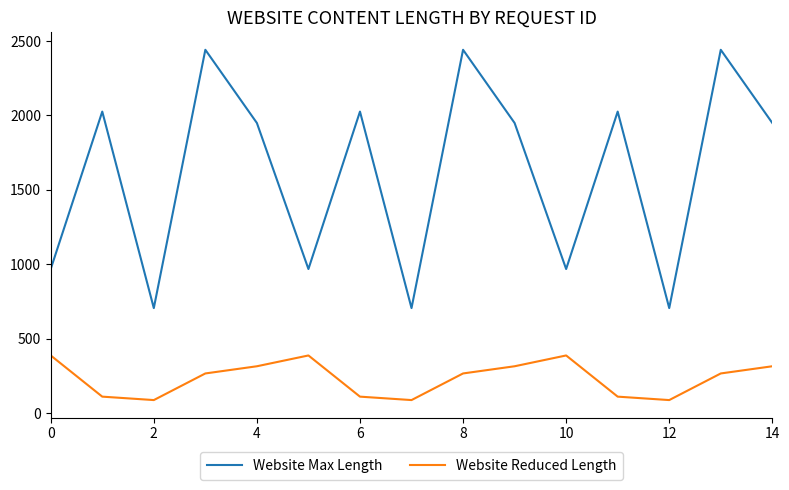

List the series in order of their peak value, lowest first.

Website Reduced Length, Website Max Length